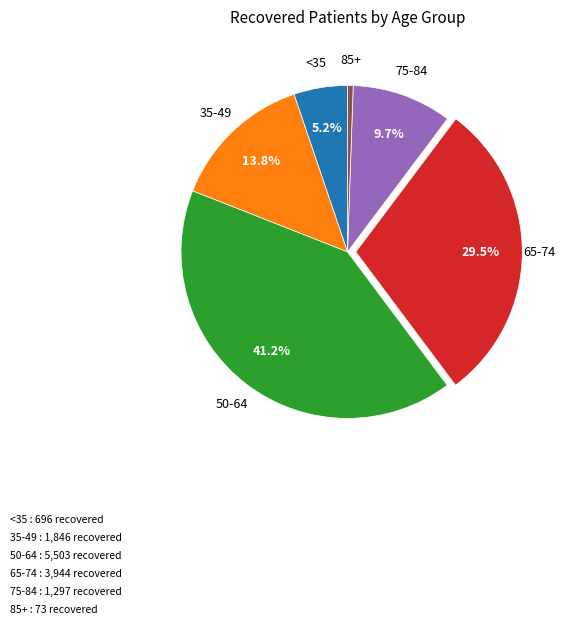

Does any single category account for the majority?

No